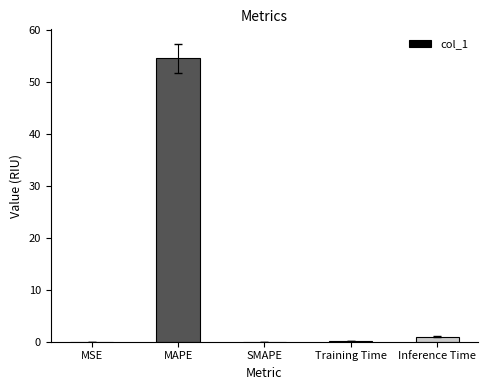

What is the change in value from MAPE to Training Time?

-54.4